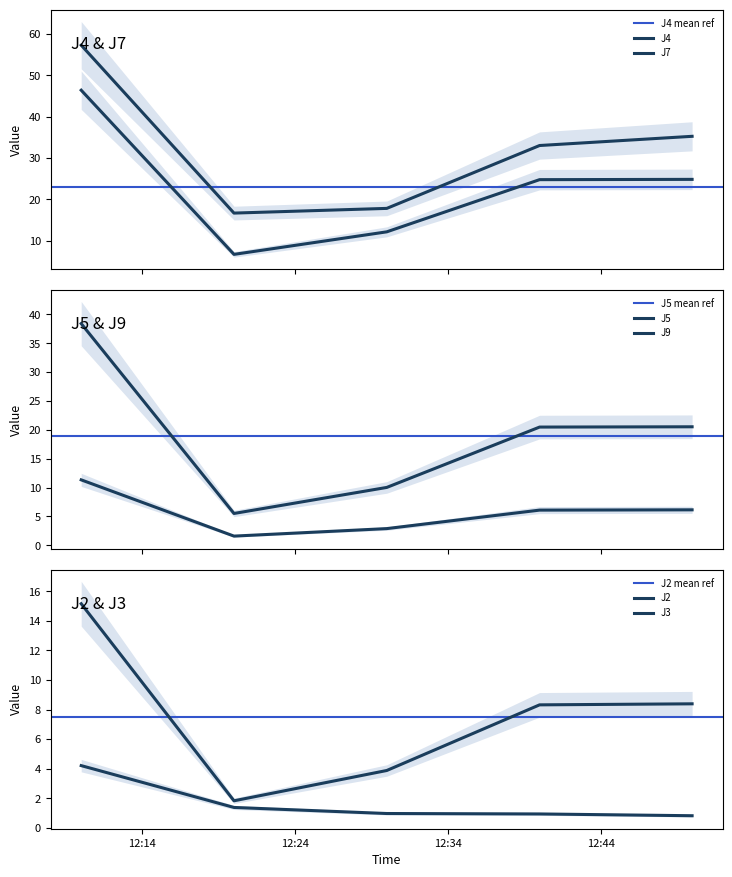

What is the average value of the J9 series?

5.6